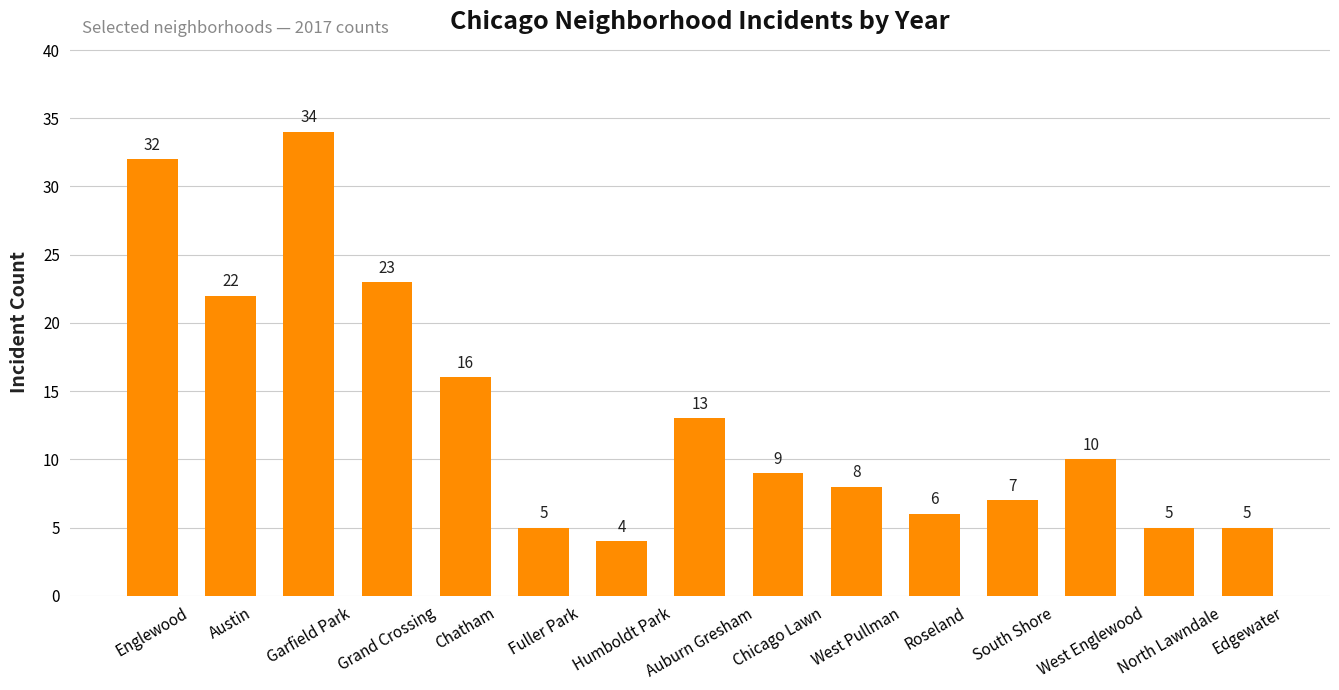

Reading right to left, extract all data points from this chart.

Edgewater=5	North Lawndale=5	West Englewood=10	South Shore=7	Roseland=6	West Pullman=8	Chicago Lawn=9	Auburn Gresham=13	Humboldt Park=4	Fuller Park=5	Chatham=16	Grand Crossing=23	Garfield Park=34	Austin=22	Englewood=32